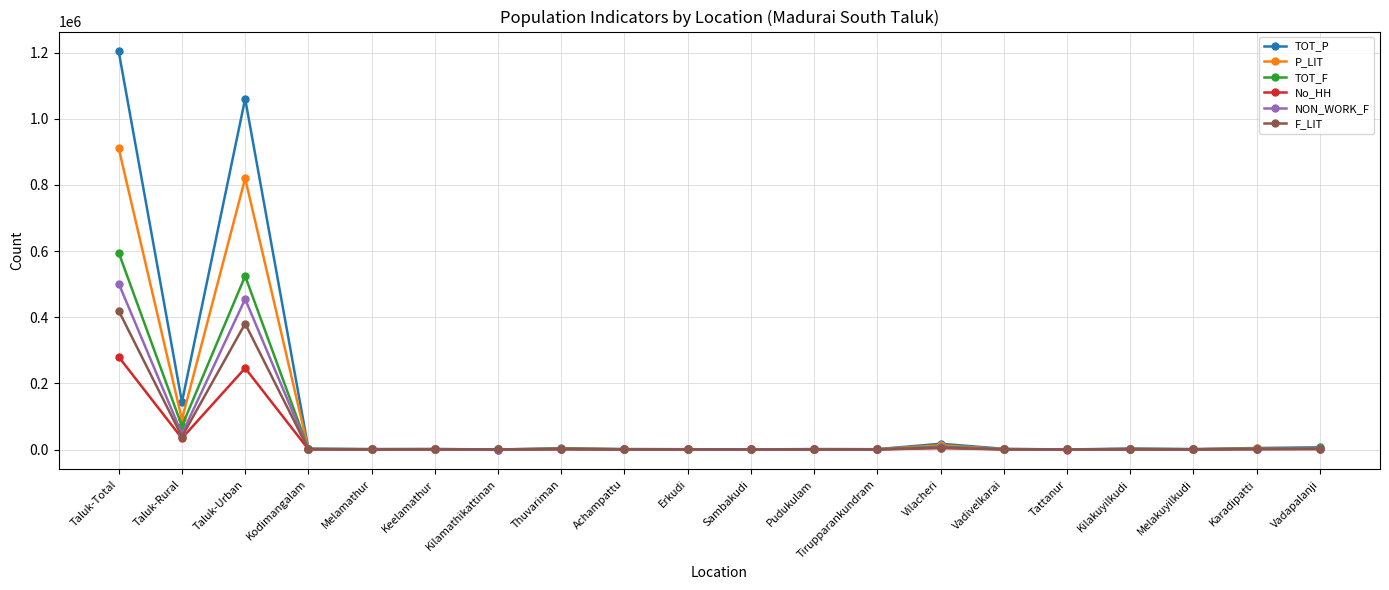

Count the number of categories in the chart.

20